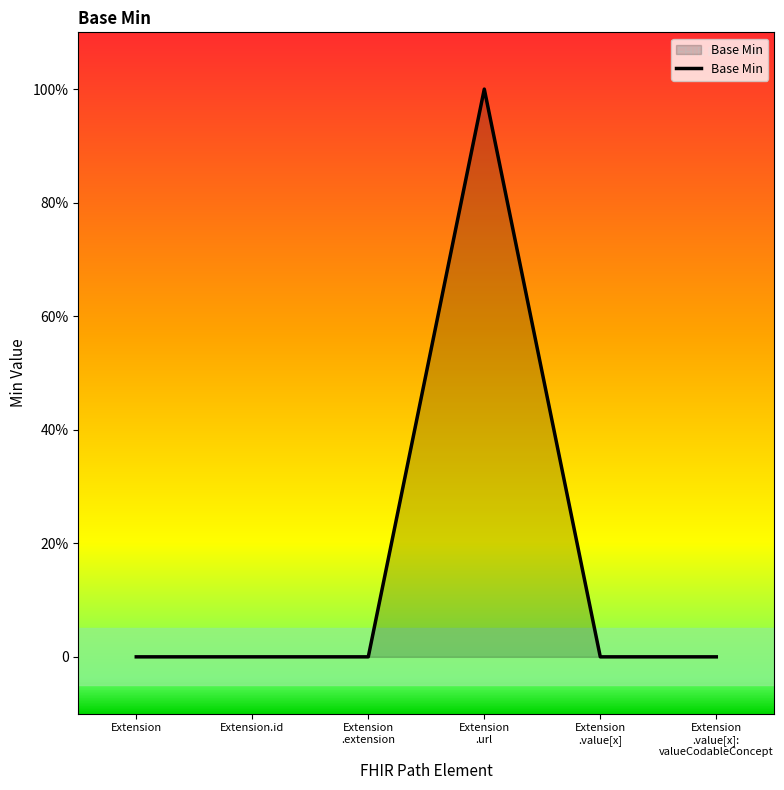

Where is the first local maximum?

Extension .url